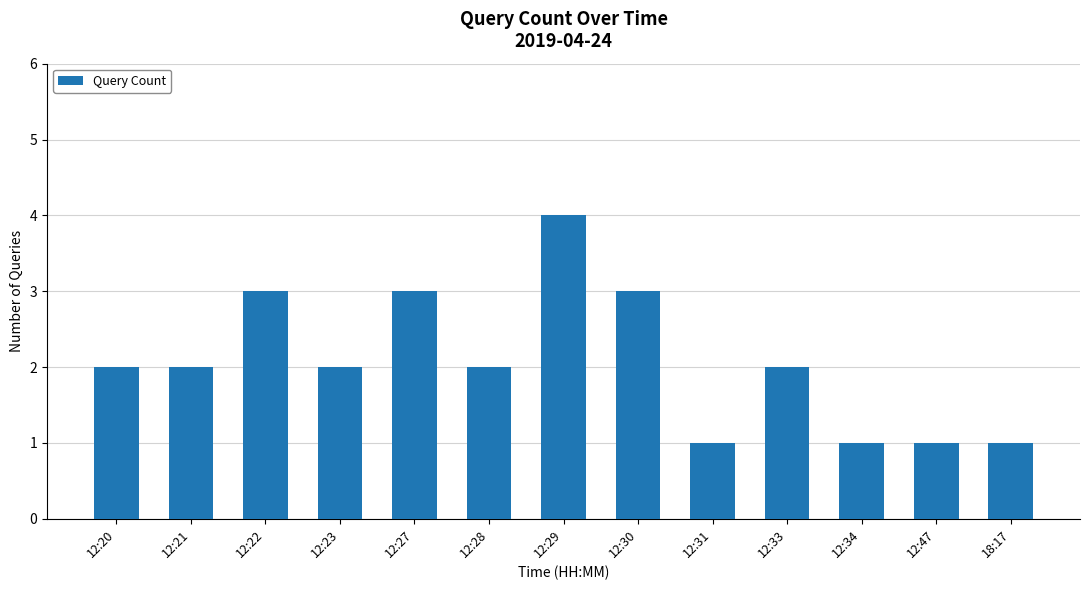

What is the approximate value at 12:27?

3